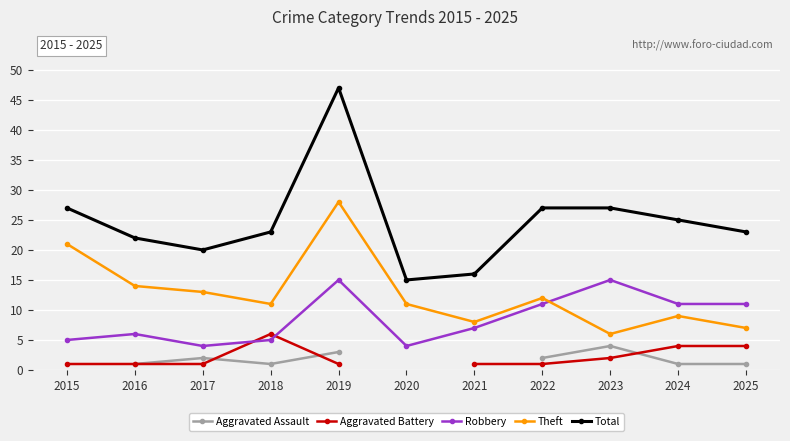

Which category has the lowest value in the Theft series?

2023